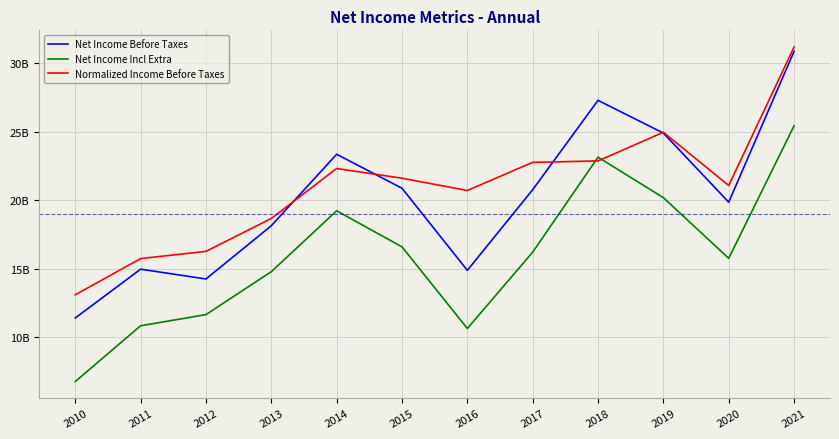

Is it true that Net Income Before Taxes equals 33.1 at 2017?

False